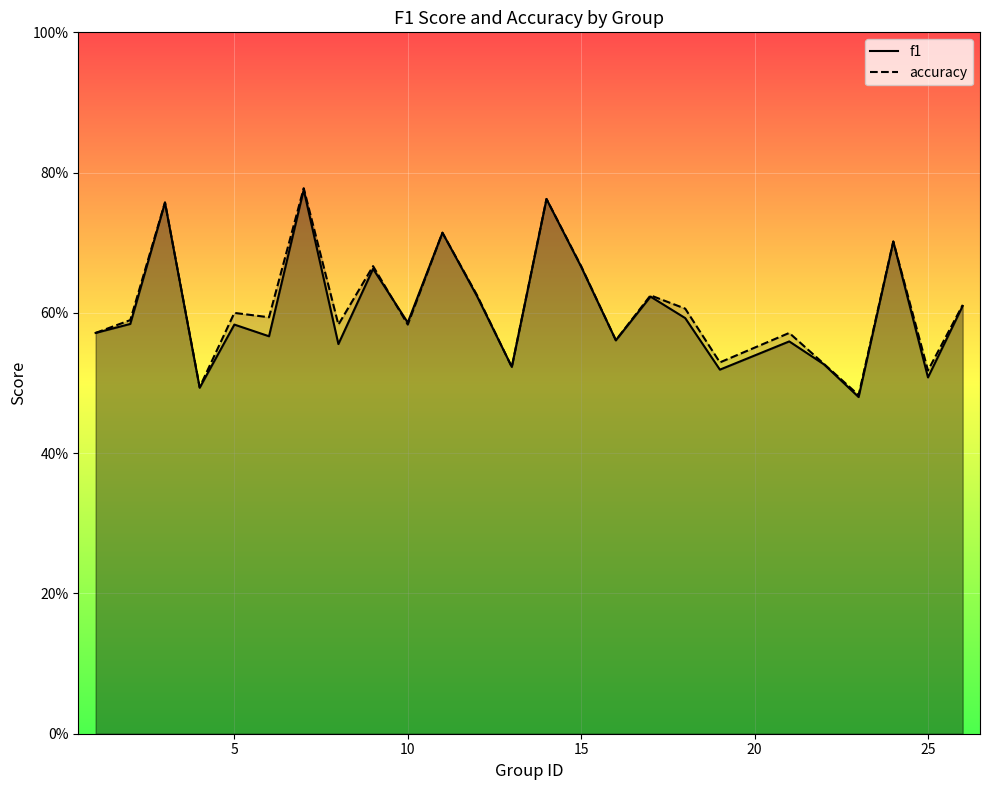

Is it true that accuracy equals 1.2 at 13?

False